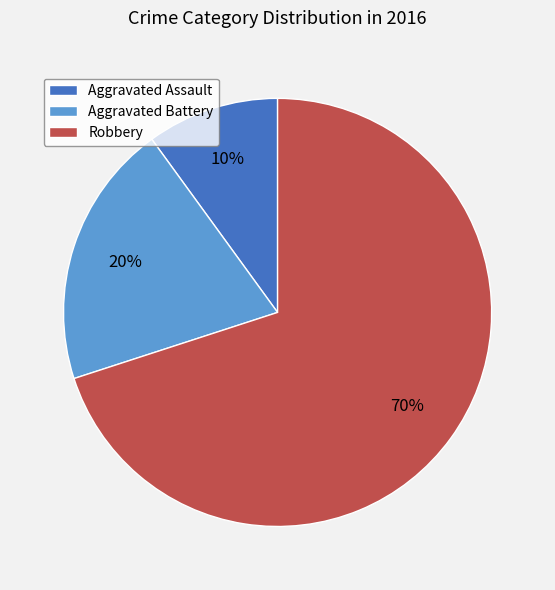

Which slice is the largest?

Robbery